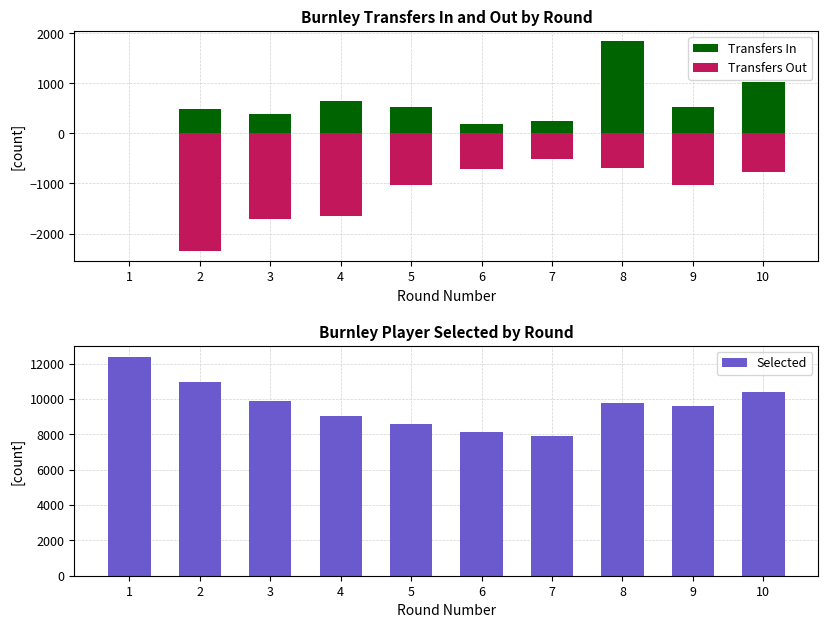

How many data points does each series have?

10